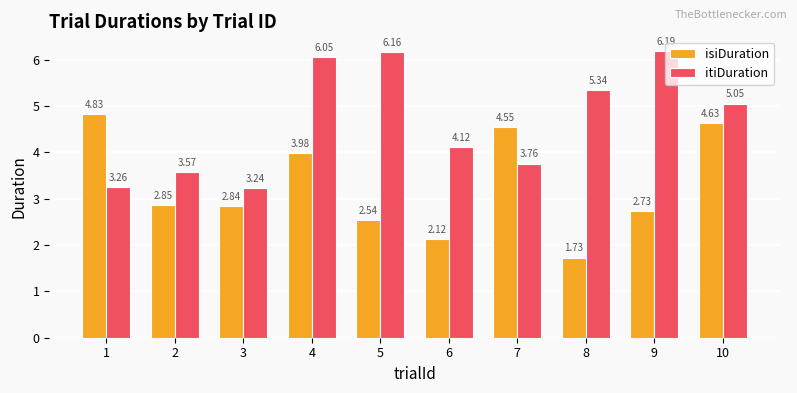

How many bars are there in total?

20